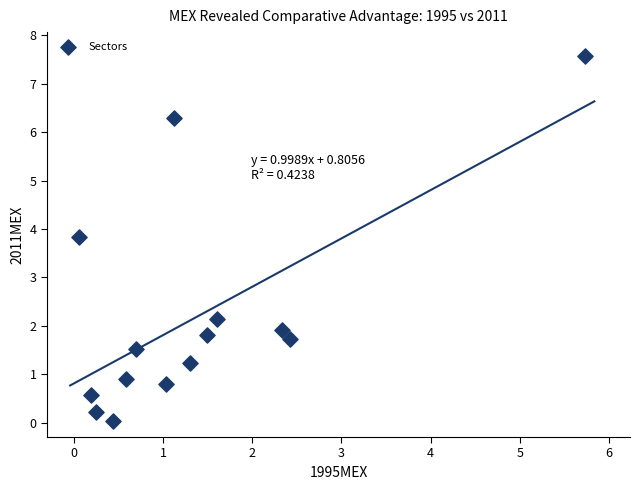

What is the range of X values (max minus min)?

5.7